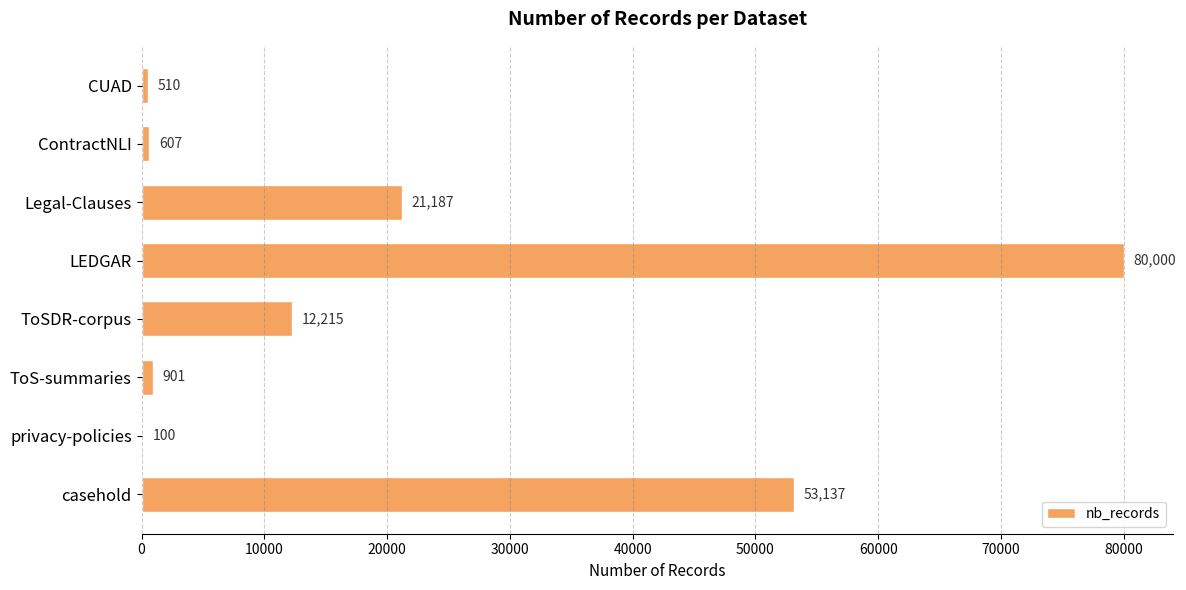

Read the value at ToS-summaries, to the nearest 50.

900